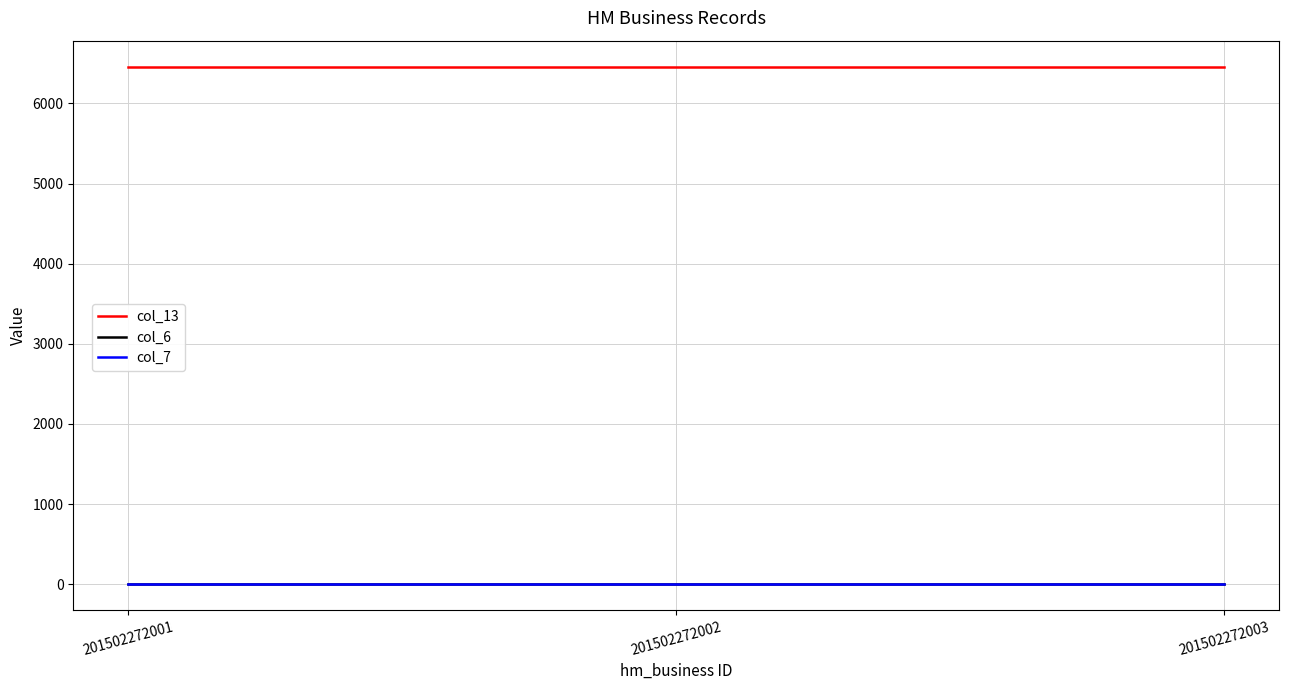

Reading left to right, transcribe all the data shown in this chart.

col_13: 6460	6460	6460
col_6: 0	0	0
col_7: 1	1	1